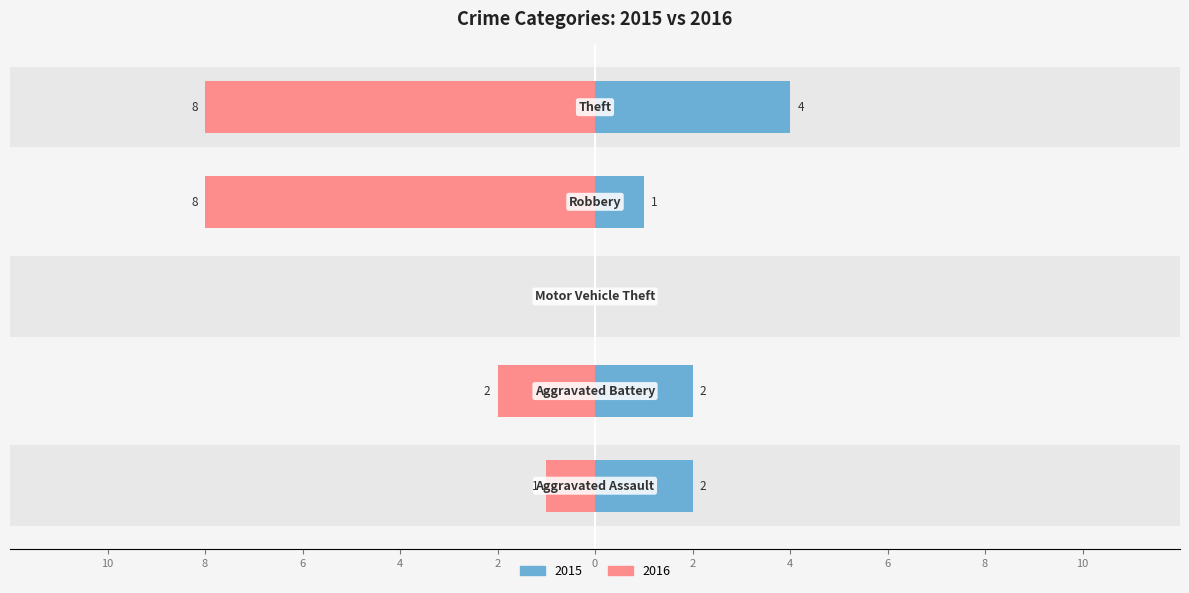

Which series changed the most between Motor Vehicle Theft and Theft?

2016